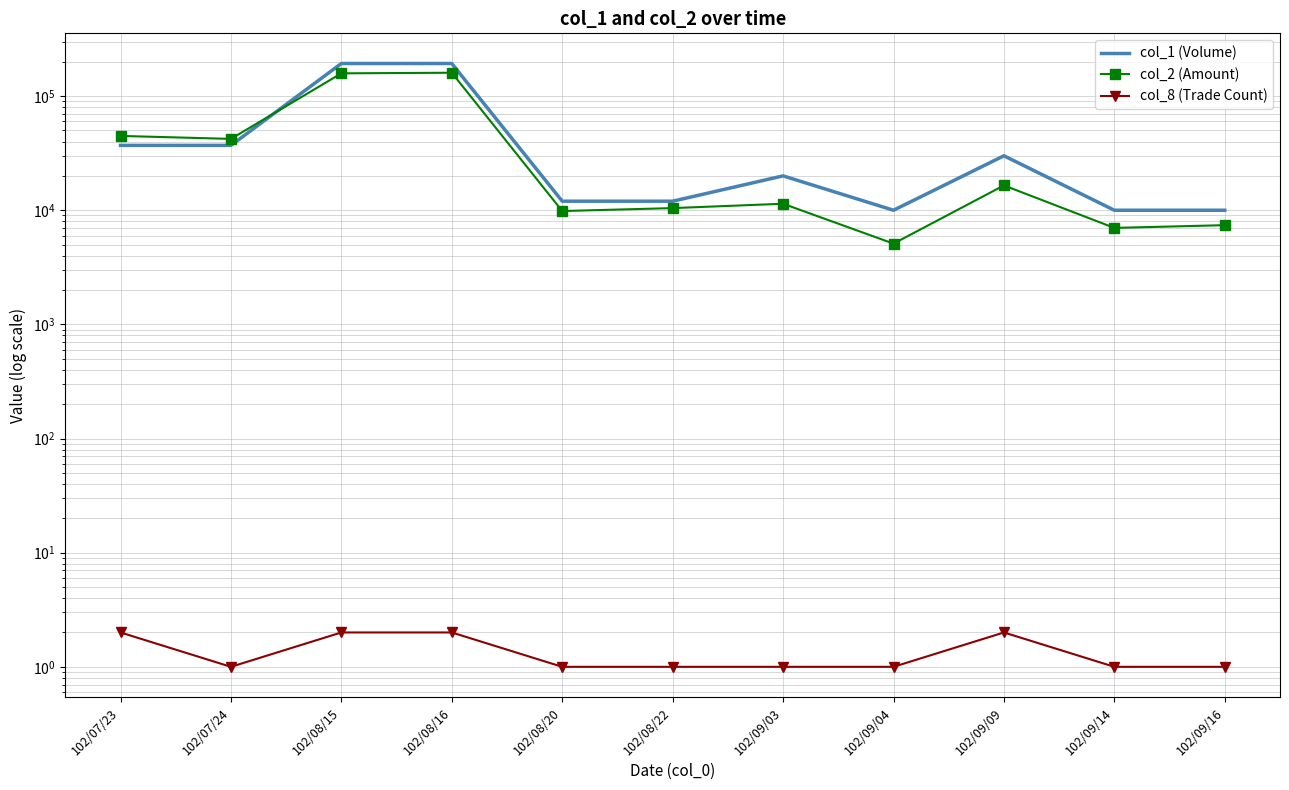

True or false: col_8 (Trade Count) and col_1 (Volume) cross at least once.

False